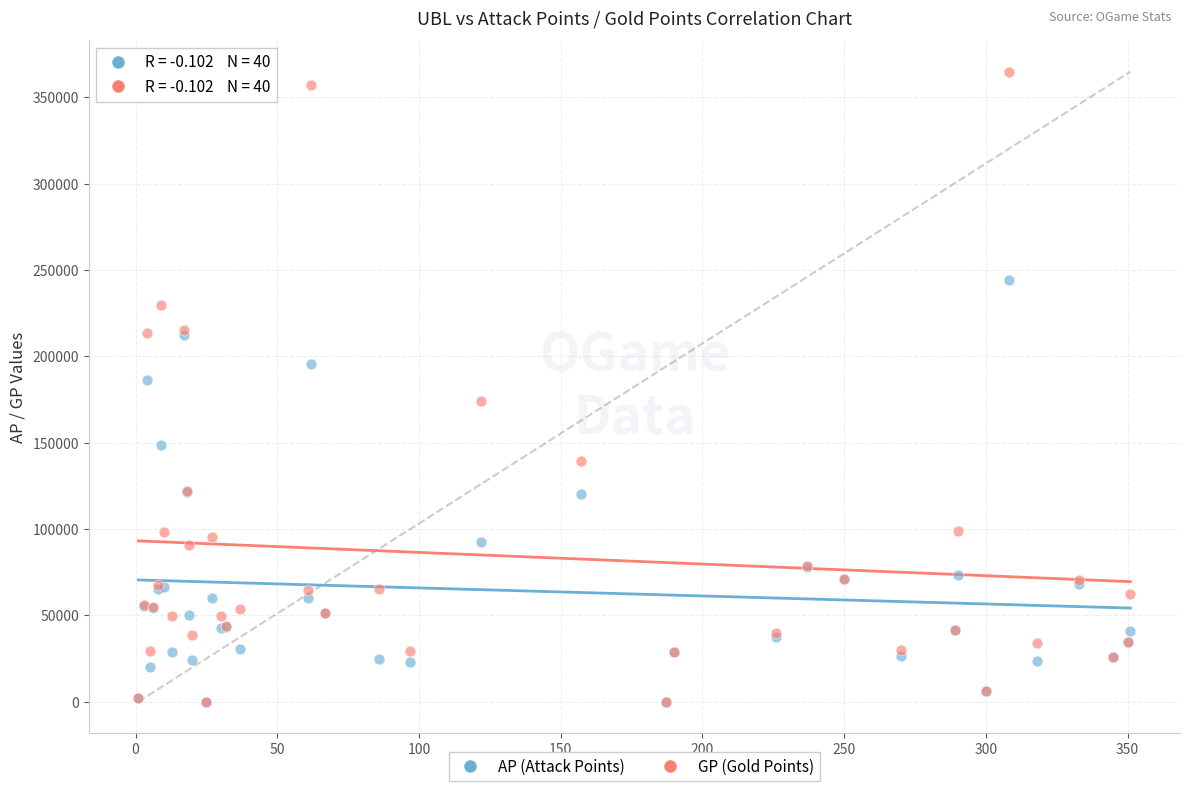

What are all the series names shown in the legend?

AP (Attack Points), GP (Gold Points)